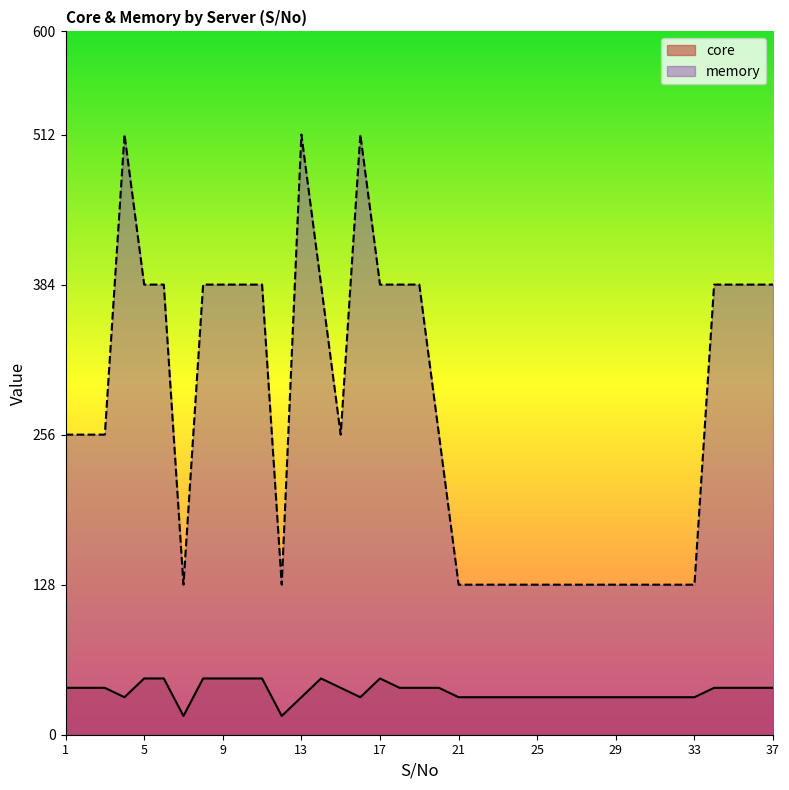

What is the value of the memory point at the 15th from the left?

256